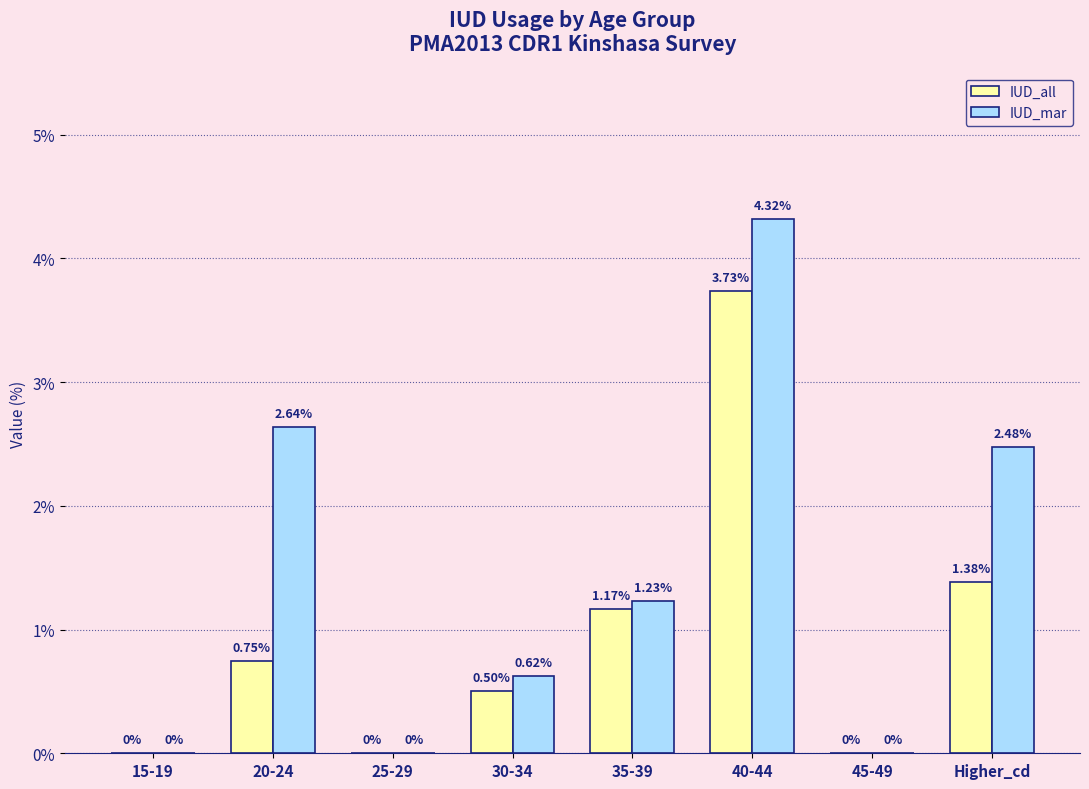

At which category is the sum across all series the highest?

40-44